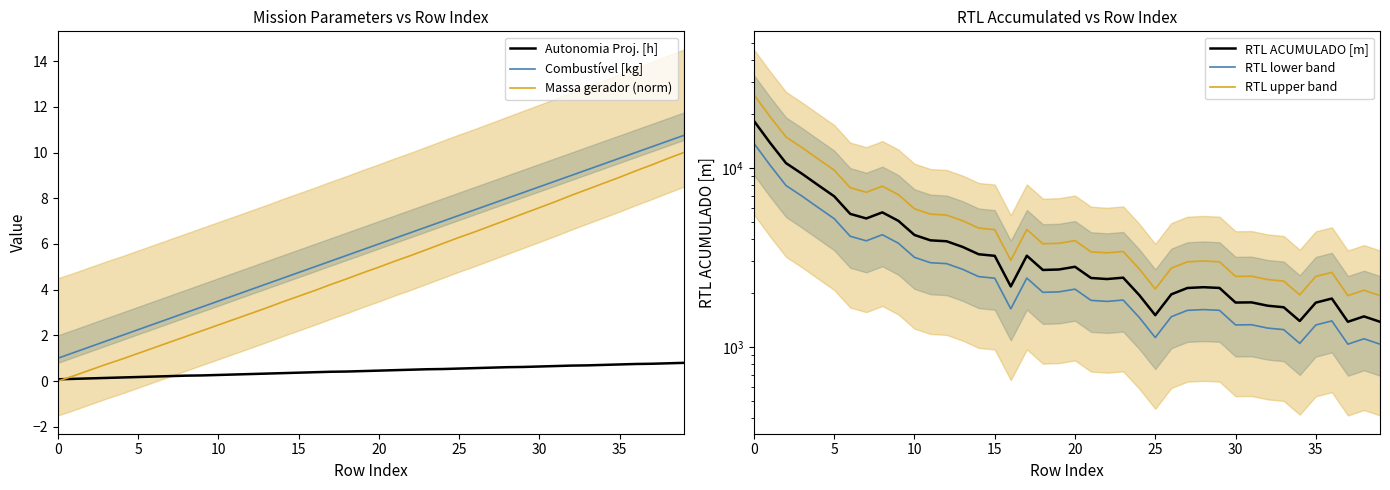

Reading right to left, list all the values displayed in this chart.

Autonomia Proj. [h]: 0.8	0.8	0.8	0.8	0.7	0.7	0.7	0.7	0.7	0.6	0.6	0.6	0.6	0.6	0.6	0.5	0.5	0.5	0.5	0.5	0.4	0.4	0.4	0.4	0.4	0.3	0.3	0.3	0.3	0.3	0.2	0.2	0.2	0.2	0.2	0.2	0.1	0.1	0.1	0.1
Combustível [kg]: 10.8	10.5	10.2	10.0	9.8	9.5	9.2	9.0	8.8	8.5	8.2	8.0	7.8	7.5	7.2	7.0	6.8	6.5	6.2	6.0	5.8	5.5	5.2	5.0	4.8	4.5	4.2	4.0	3.8	3.5	3.2	3.0	2.8	2.5	2.2	2.0	1.8	1.5	1.2	1.0
Massa gerador (norm): 10.0	9.7	9.5	9.2	8.9	8.7	8.4	8.1	7.9	7.6	7.3	7.1	6.8	6.5	6.3	6.0	5.8	5.5	5.2	5.0	4.7	4.5	4.2	4.0	3.7	3.5	3.2	3.0	2.7	2.5	2.2	2.0	1.7	1.5	1.2	1.0	0.7	0.5	0.2	0.0
RTL ACUMULADO [m]: 1382.0	1480.8	1381.8	1863.2	1767.4	1395.8	1665.8	1699.3	1773.5	1769.5	2135.2	2155.5	2133.7	1966.4	1504.6	1950.1	2436.7	2394.0	2426.8	2802.9	2706.9	2690.2	3231.4	2176.5	3226.9	3292.5	3618.4	3891.9	3937.0	4218.9	5057.7	5642.7	5217.4	5532.1	6936.4	8007.2	9261.8	10621.6	13819.5	18287.2
RTL lower band: 1036.5	1110.6	1036.4	1397.4	1325.6	1046.8	1249.4	1274.5	1330.1	1327.1	1601.4	1616.6	1600.3	1474.8	1128.4	1462.6	1827.5	1795.5	1820.1	2102.2	2030.2	2017.6	2423.5	1632.4	2420.2	2469.4	2713.8	2918.9	2952.7	3164.2	3793.3	4232.0	3913.0	4149.1	5202.3	6005.4	6946.3	7966.2	10364.6	13715.4
RTL upper band: 1934.8	2073.2	1934.6	2608.5	2474.4	1954.1	2332.1	2379.0	2482.9	2477.2	2989.3	3017.7	2987.2	2752.9	2106.4	2730.1	3411.4	3351.6	3397.5	3924.0	3789.6	3766.2	4523.9	3047.2	4517.7	4609.5	5065.8	5448.7	5511.8	5906.4	7080.8	7899.8	7304.3	7744.9	9710.9	11210.1	12966.5	14870.3	19347.3	25602.1